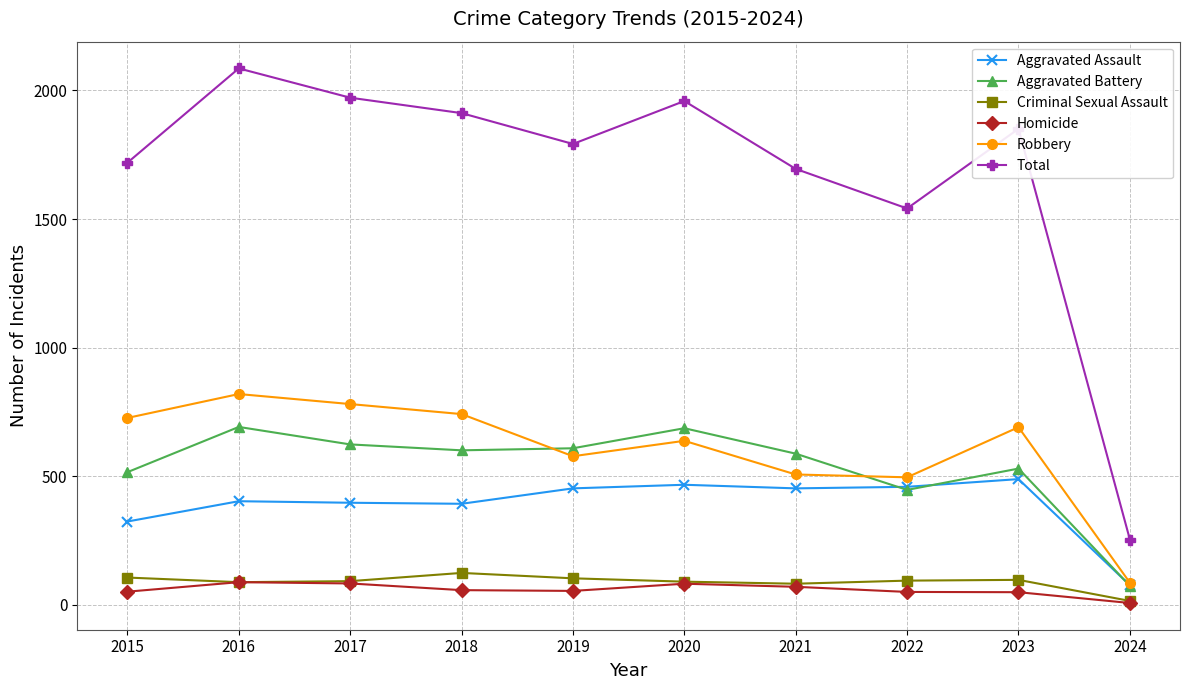

True or false: Criminal Sexual Assault and Aggravated Battery cross at least once.

False